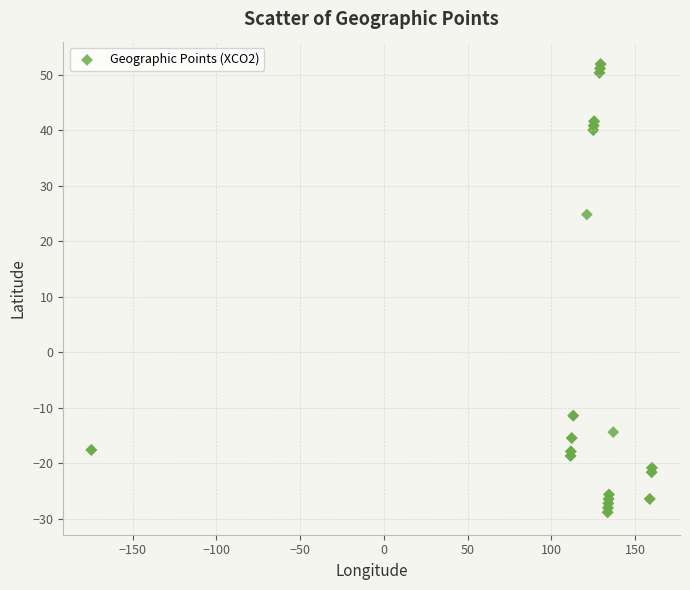

What Y value in the scatter plot is closest to 11?

24.8